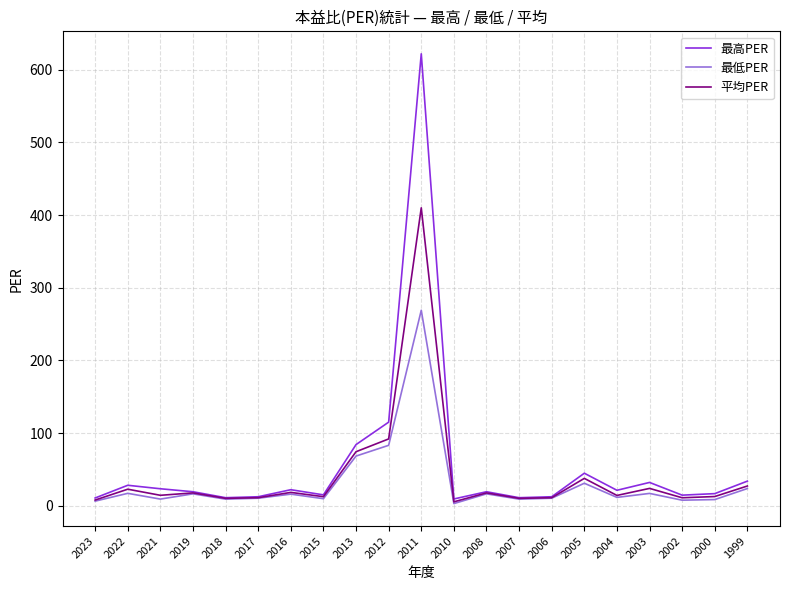

What is the lowest value of the 最高PER series?

9.3